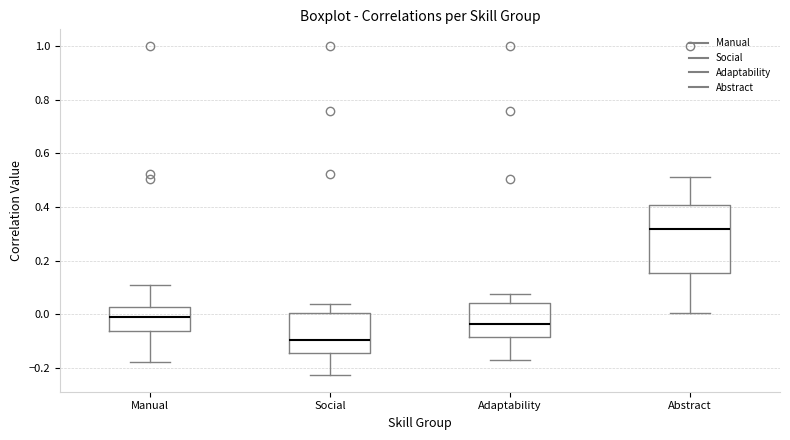

Which box is the tallest, from its lower edge to its upper edge?

Abstract